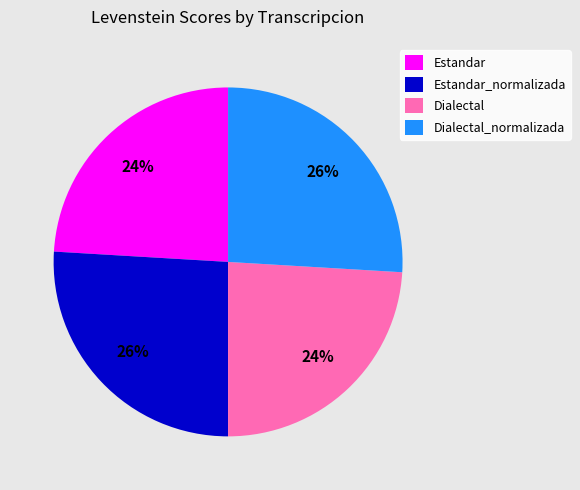

Does any single category account for the majority?

No